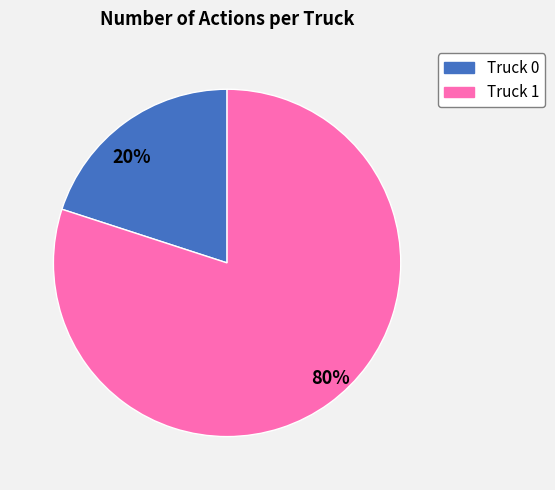

Combined, do Truck 0 and Truck 1 account for over 50%?

Yes